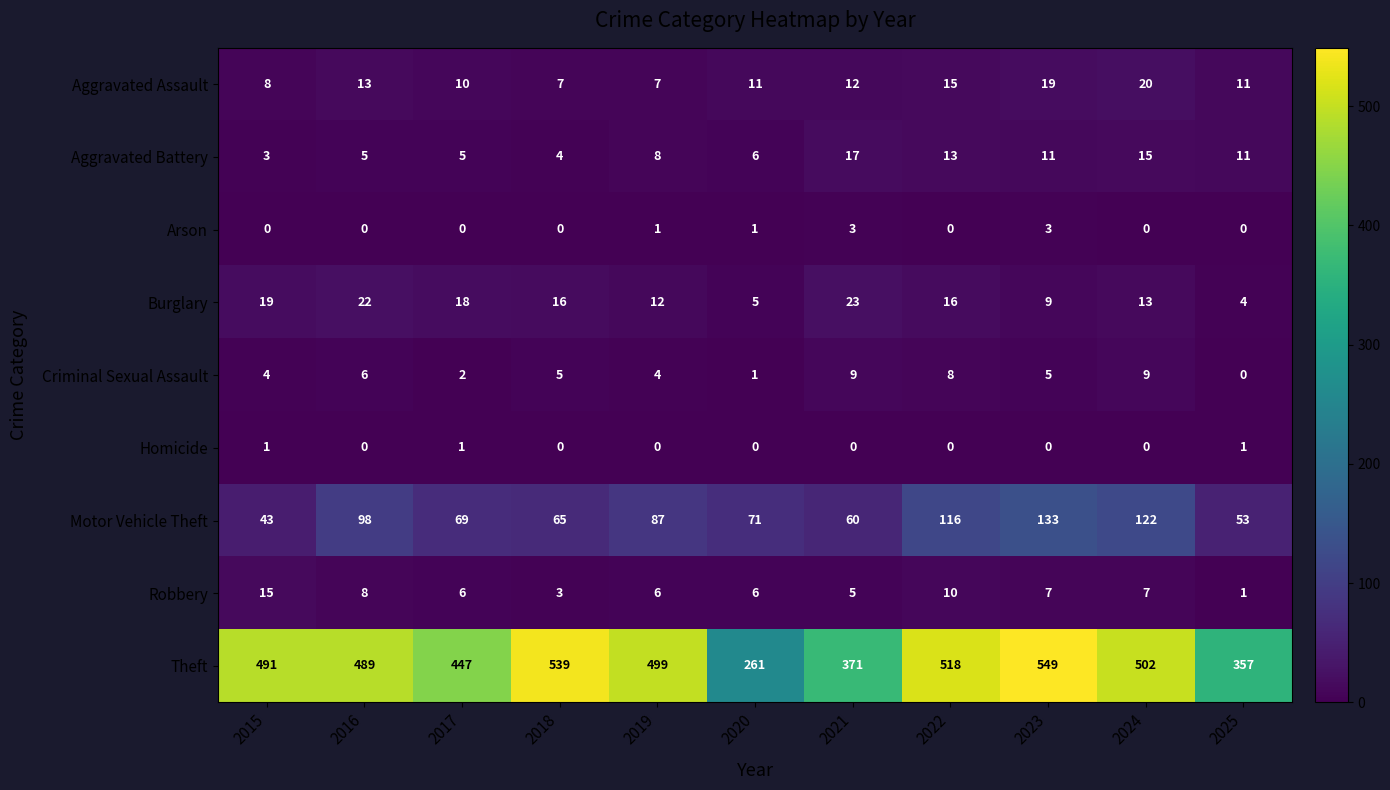

What is the difference between the maximum and minimum values in the Robbery series?

14